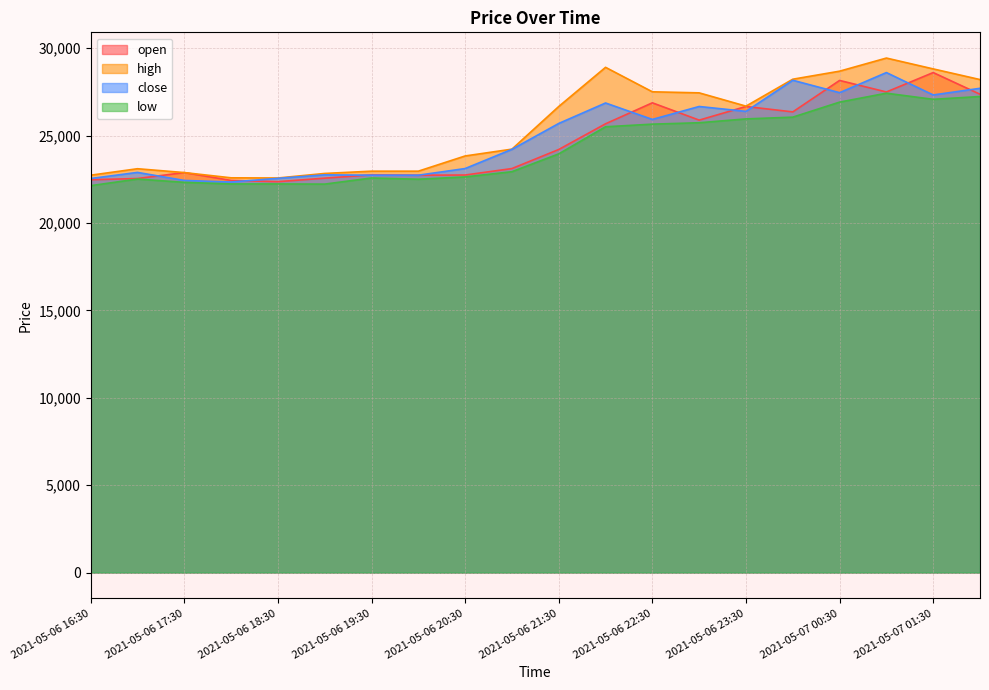

True or false: low has a value of 22220 at 2021-05-06 19:00.

True